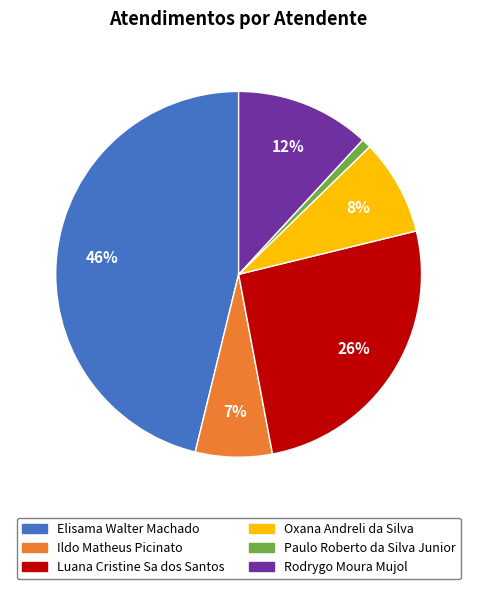

Which category has the smallest portion of the pie?

Paulo Roberto da Silva Junior